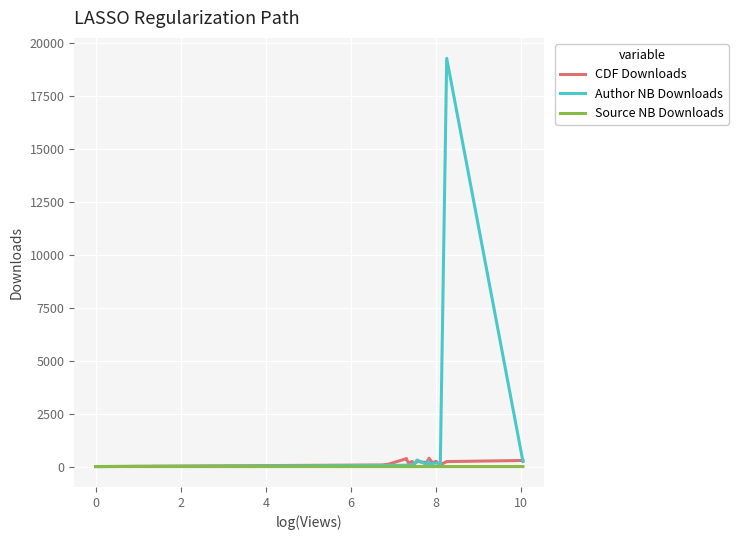

What is the greatest value displayed?

19270